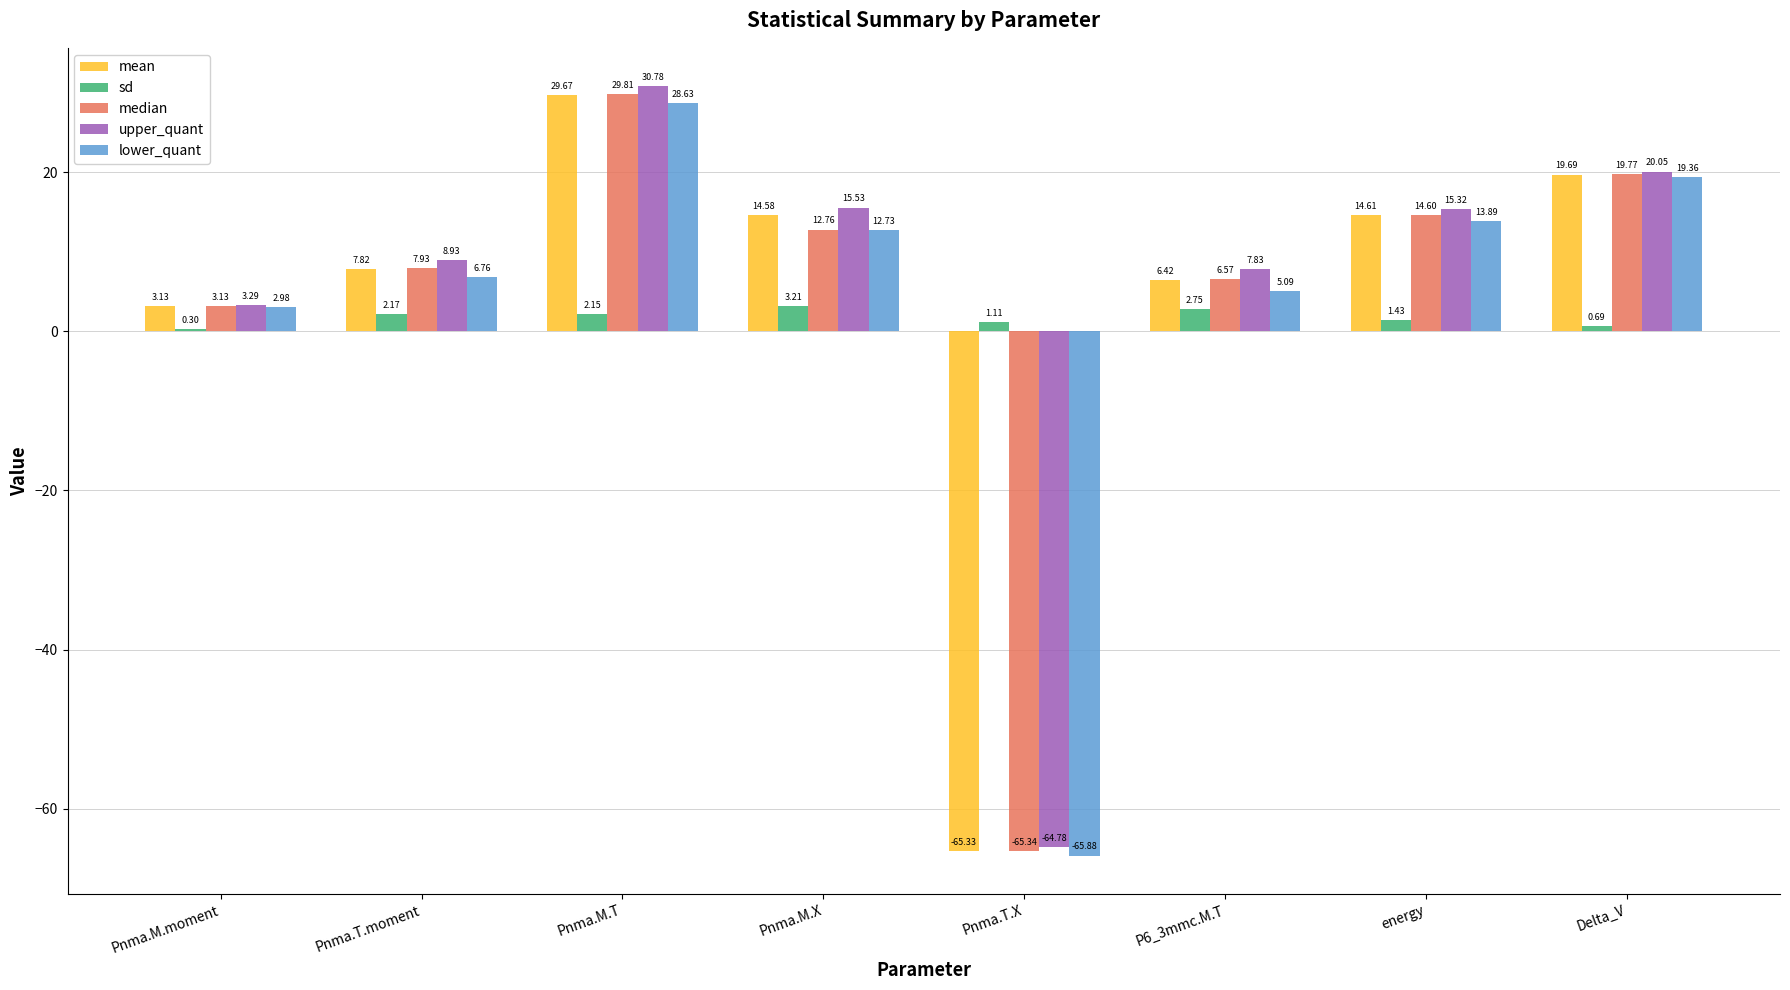

What is the total value across all series at Pnma.M.moment?

12.8